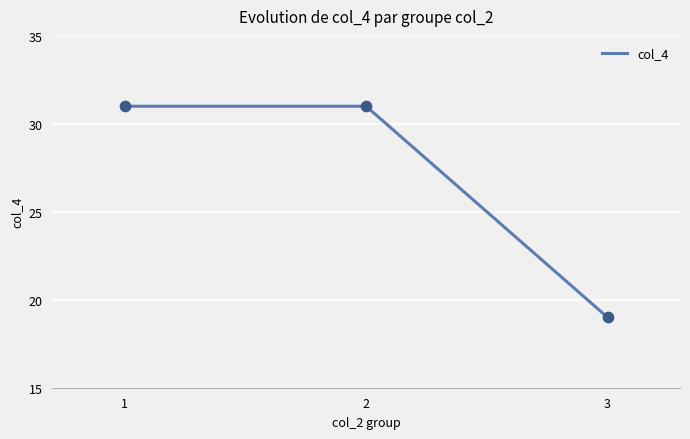

Approximately how many times larger is the value at 1 compared to 3?

1.6